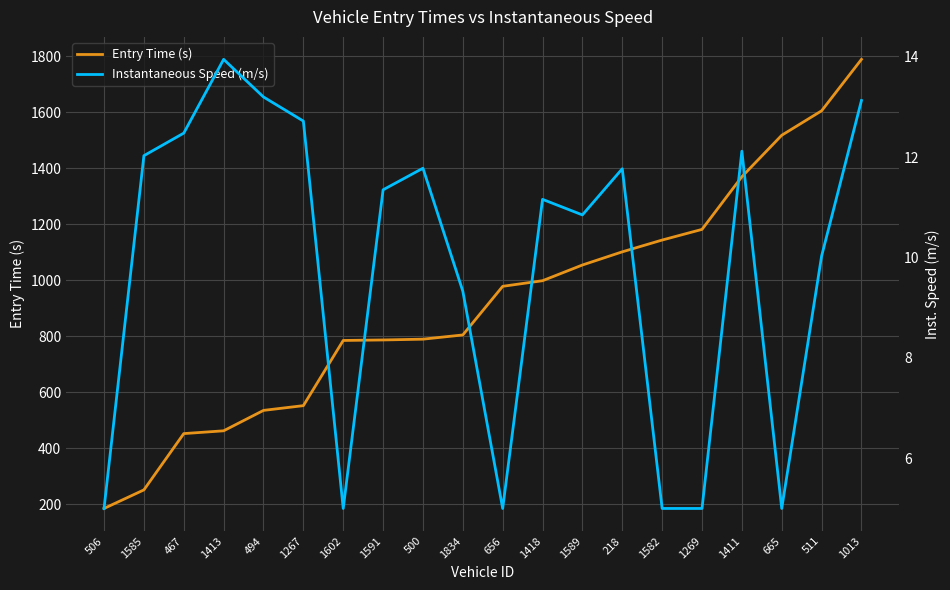

True or false: Entry Time (s) and Instantaneous Speed (m/s) intersect in this chart.

False